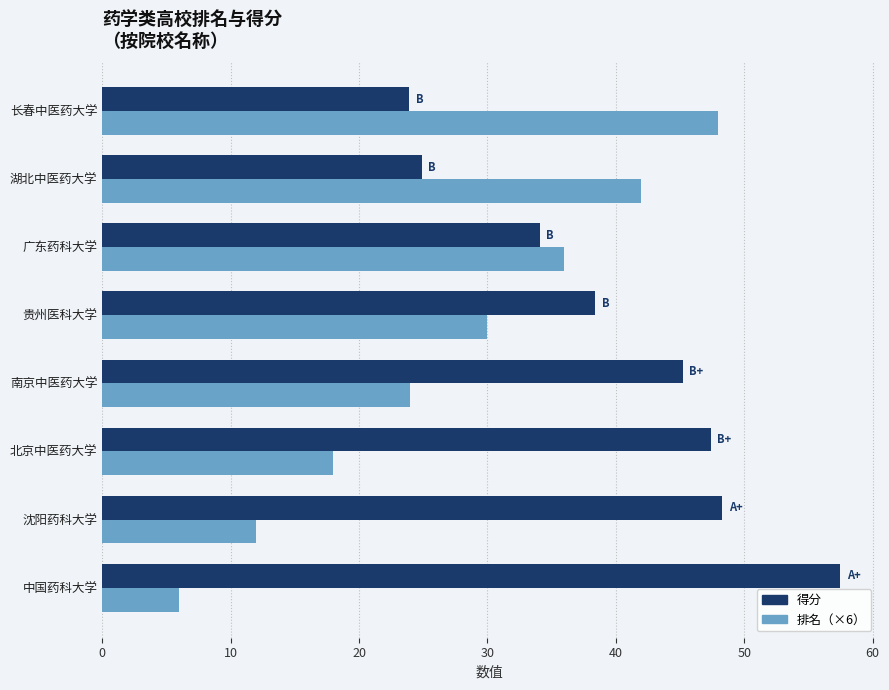

Rank the categories by 排名（×6） value from lowest to highest.

中国药科大学, 沈阳药科大学, 北京中医药大学, 南京中医药大学, 贵州医科大学, 广东药科大学, 湖北中医药大学, 长春中医药大学